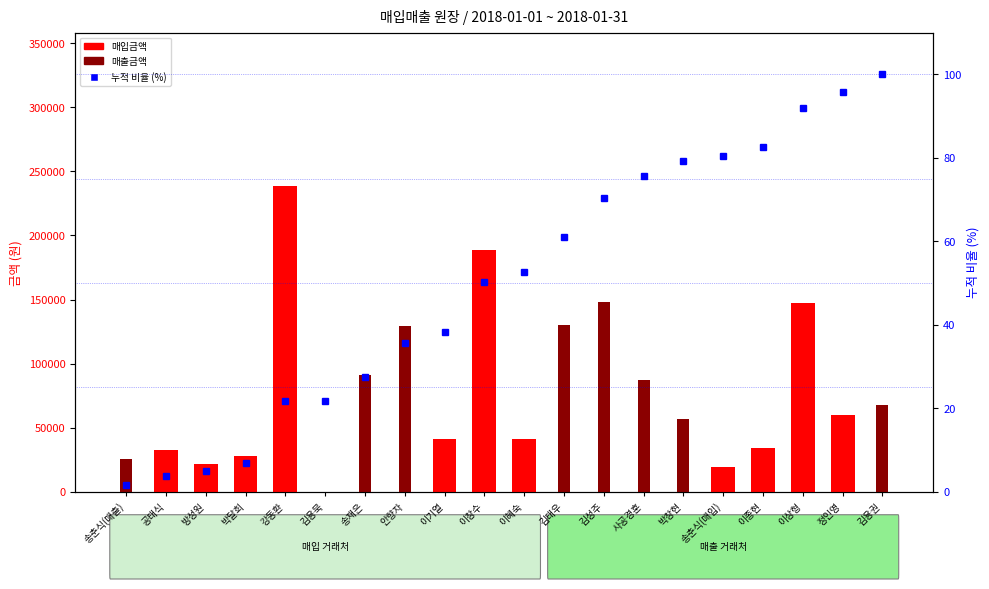

How many data points in 매입금액 are less than 21805?

10